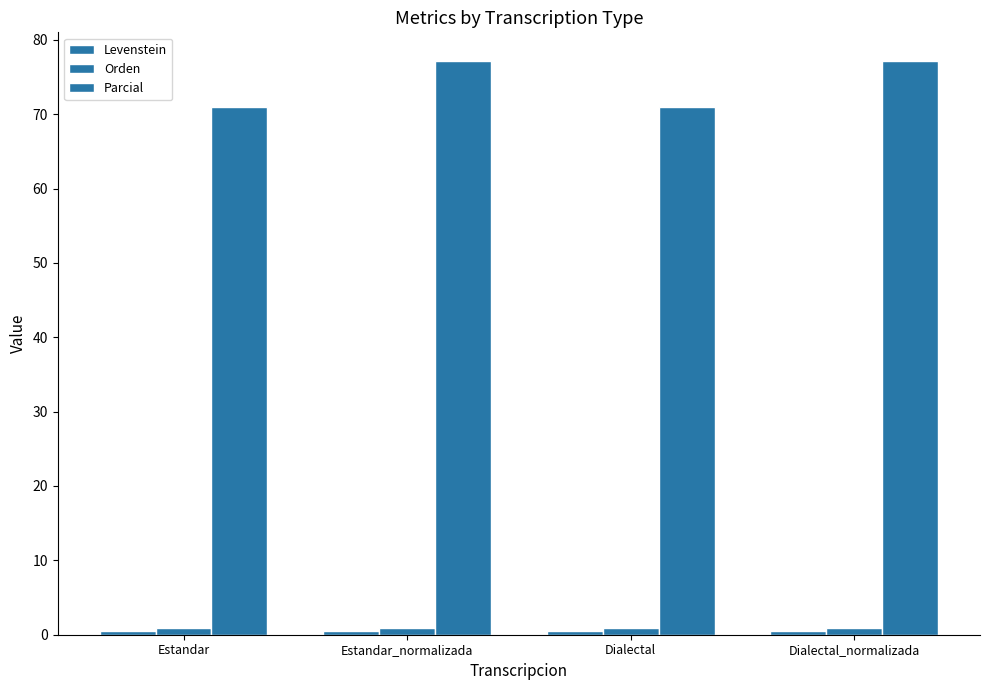

How many categories are shown in the chart?

4